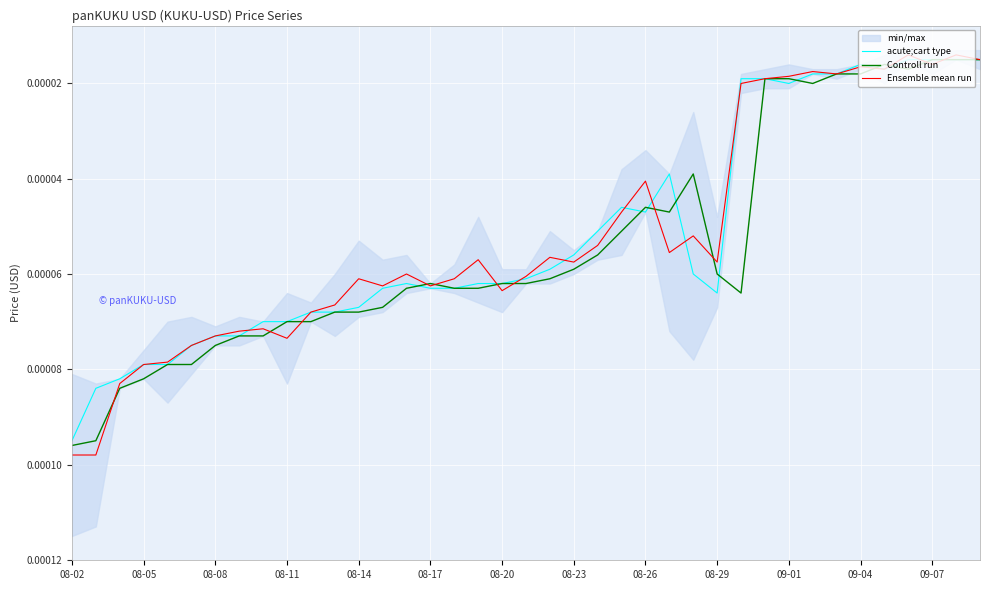

How many lines are shown in the chart?

3